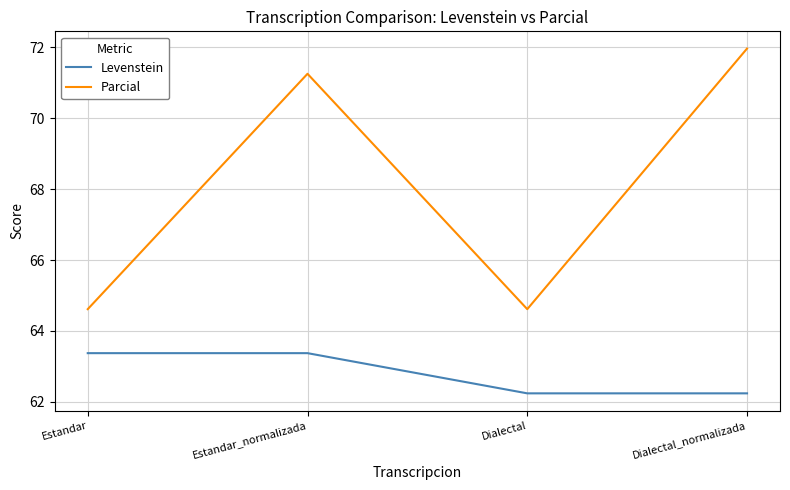

Rank the series at Dialectal_normalizada from lowest to highest value.

Levenstein, Parcial